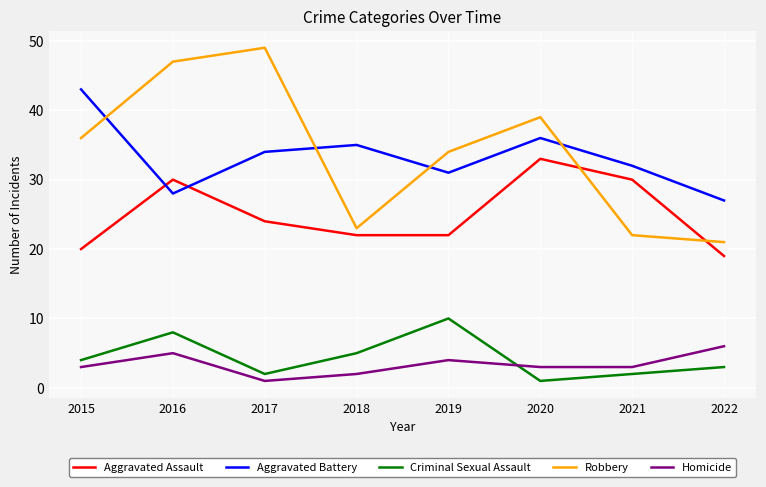

At which label does Robbery reach its peak?

2017